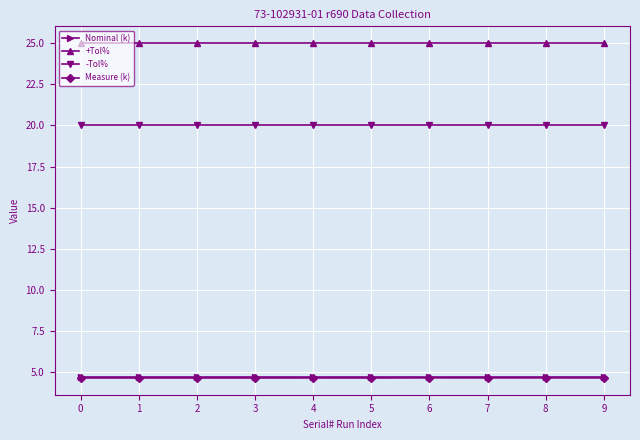

Is the value of Nominal (k) at 6 greater than the value of -Tol% at 8?

No